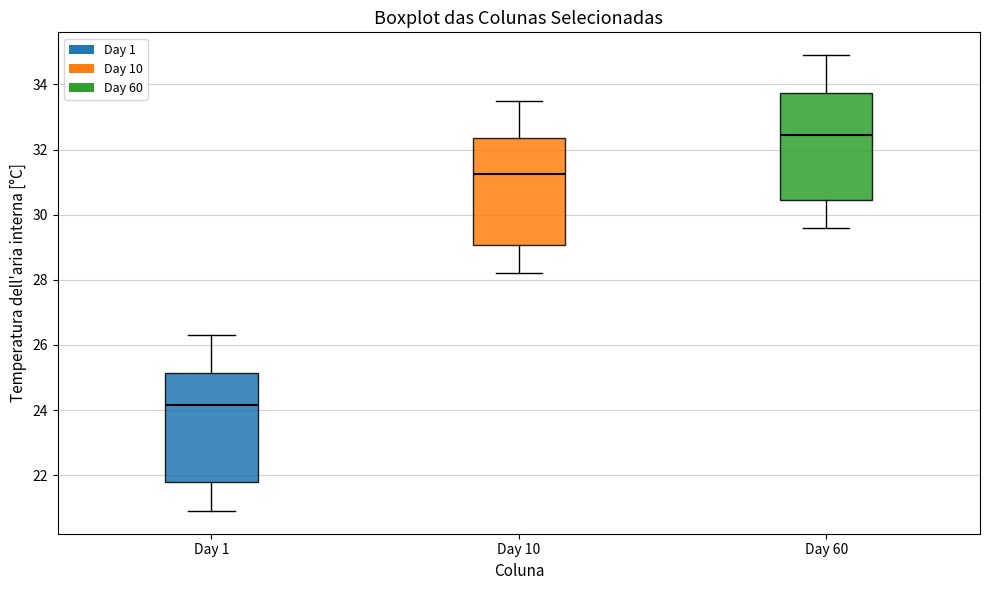

Where does the median line of the box for Day 1 sit on the y-axis? The values are not printed on the chart, so give them approximately, as read against the axis.

24.2